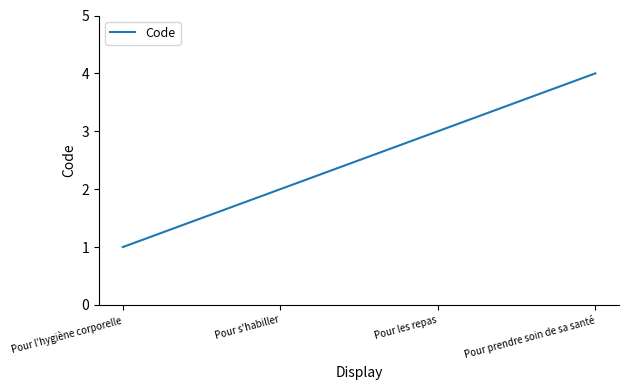

What is the change in value from Pour les repas to Pour prendre soin de sa santé?

+1